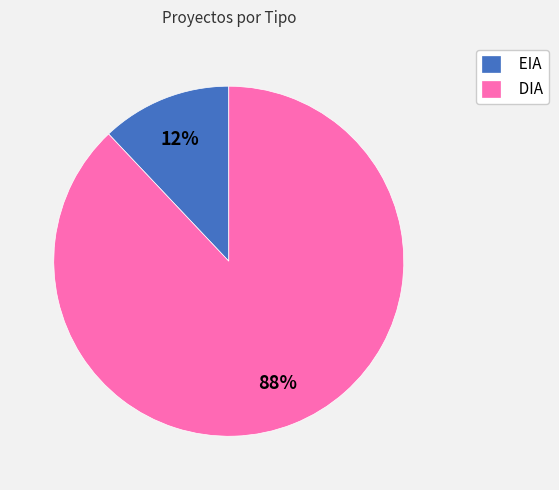

Rank the categories by value from highest to lowest.

DIA, EIA